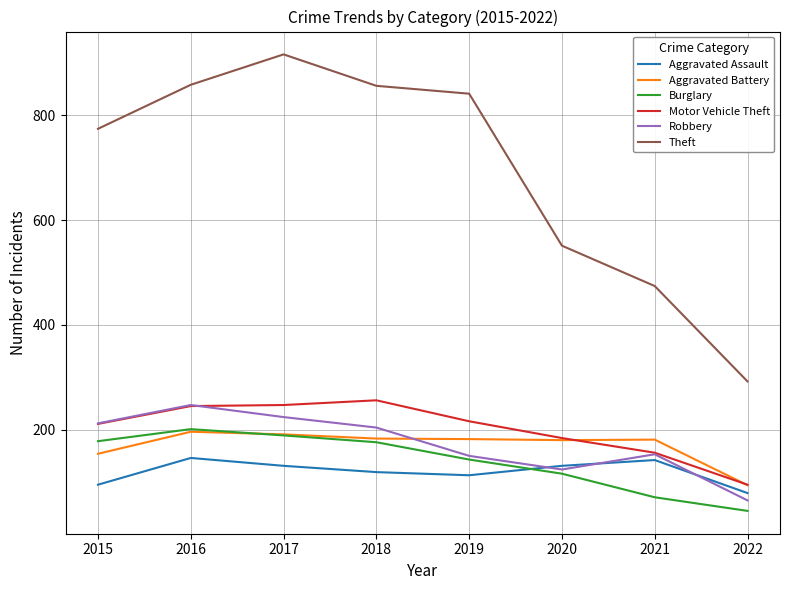

What is the minimum value for Aggravated Battery?

94